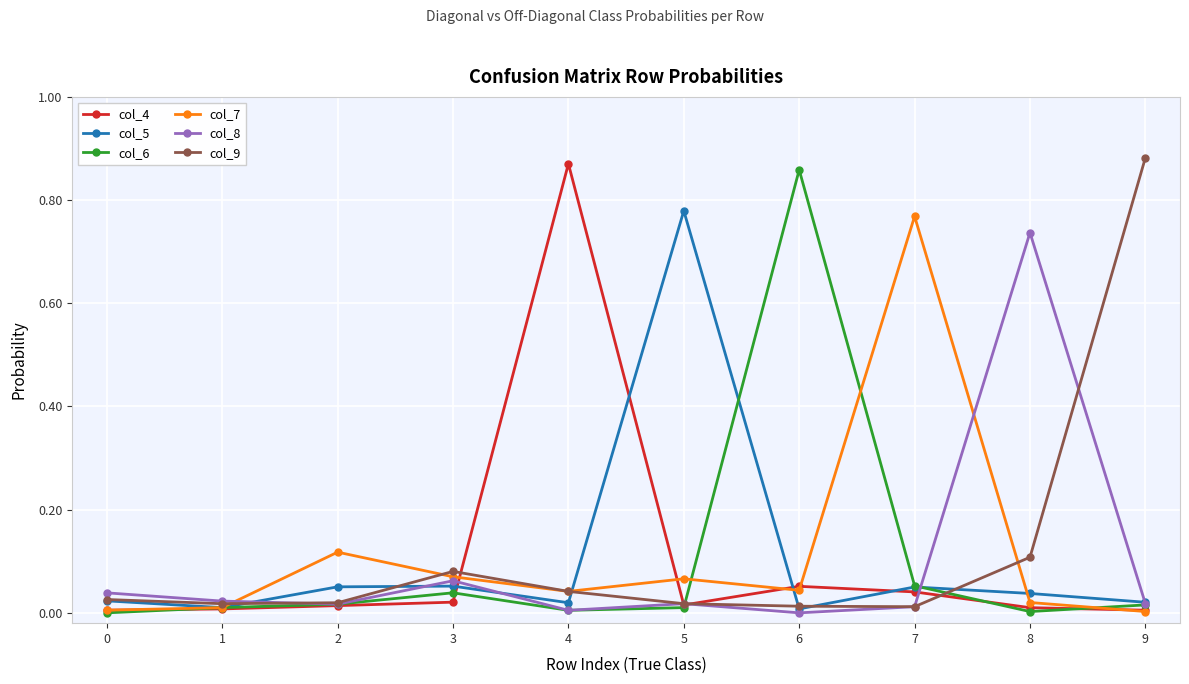

At how many categories does at least one series exceed 0?

10